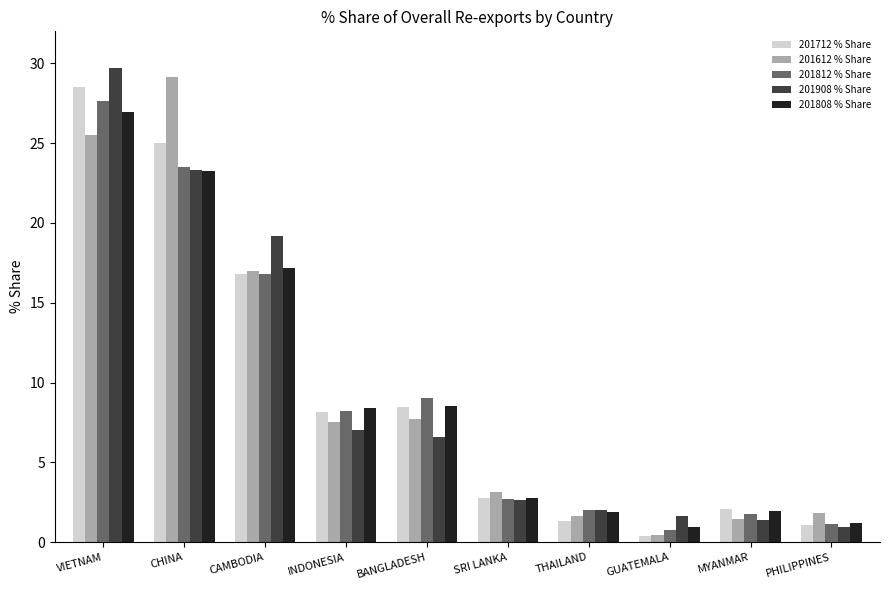

The 201808 % Share series shows 3.9 at SRI LANKA. True or false?

False